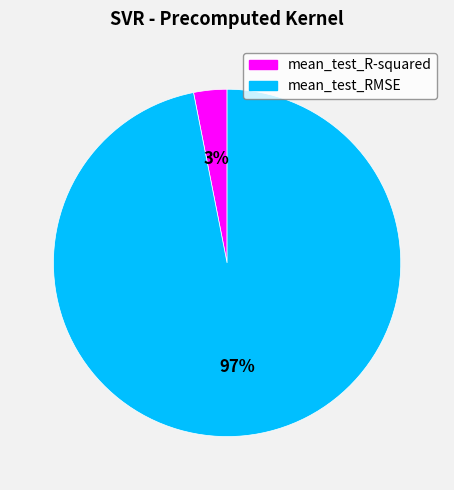

Which slice is the smallest?

mean_test_R-squared